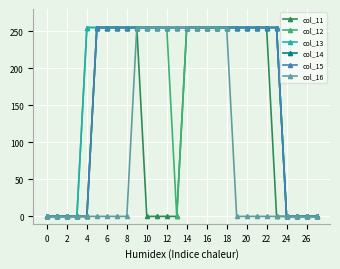

What is the label of the 7th point from the right?

21